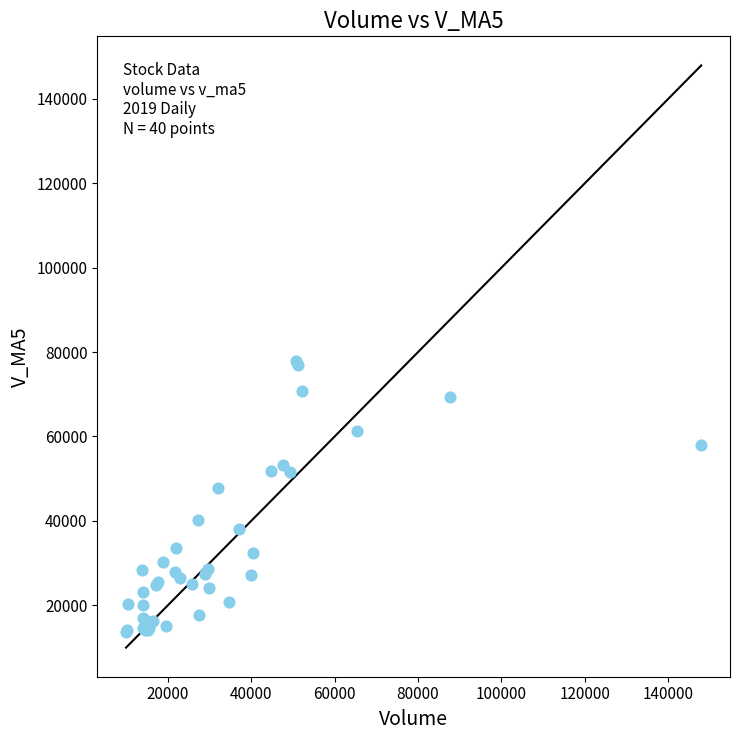

What Y value in the scatter plot is closest to 45803?

47774.3